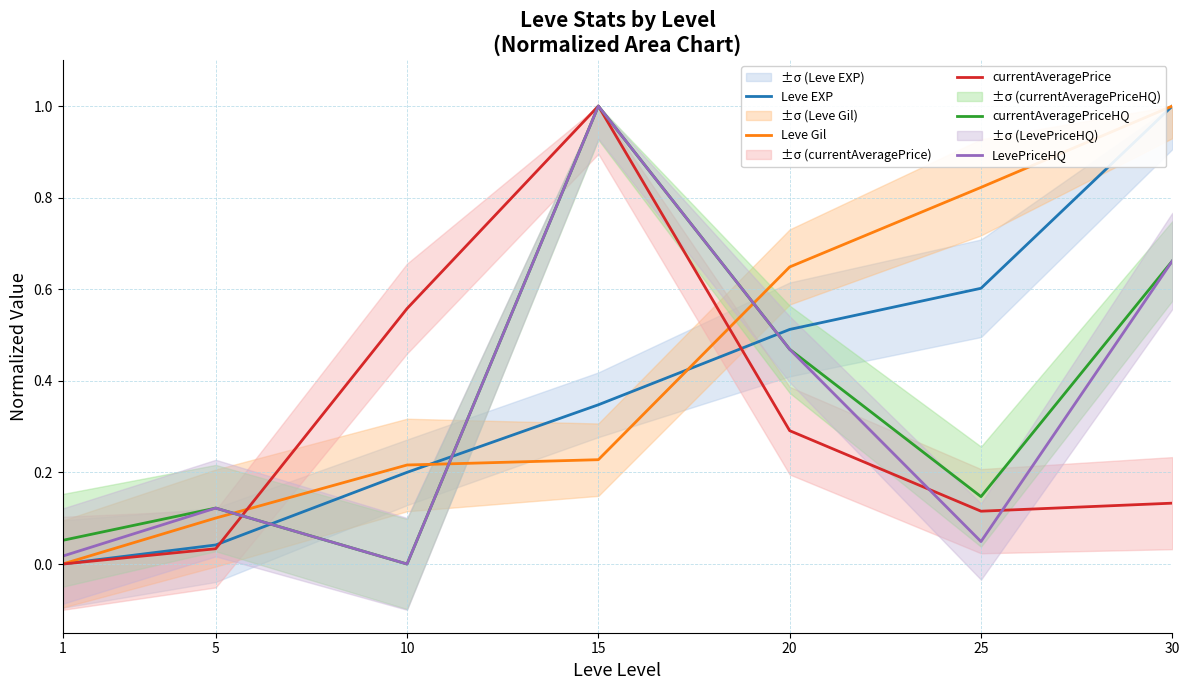

Is the value of currentAveragePriceHQ at 10 greater than the value of Leve Gil at 10?

No